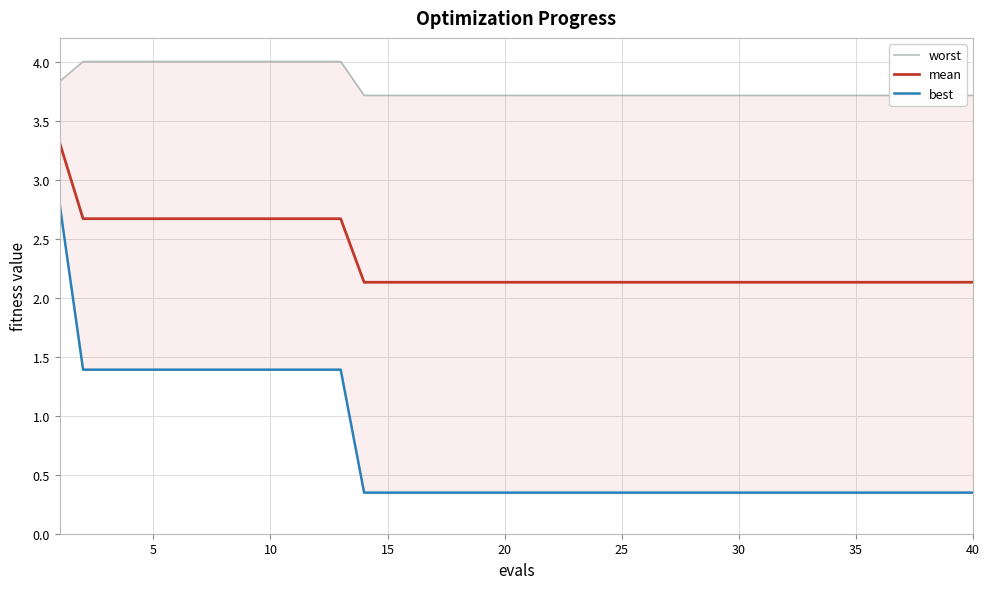

What is the highest value of the mean series?

3.3